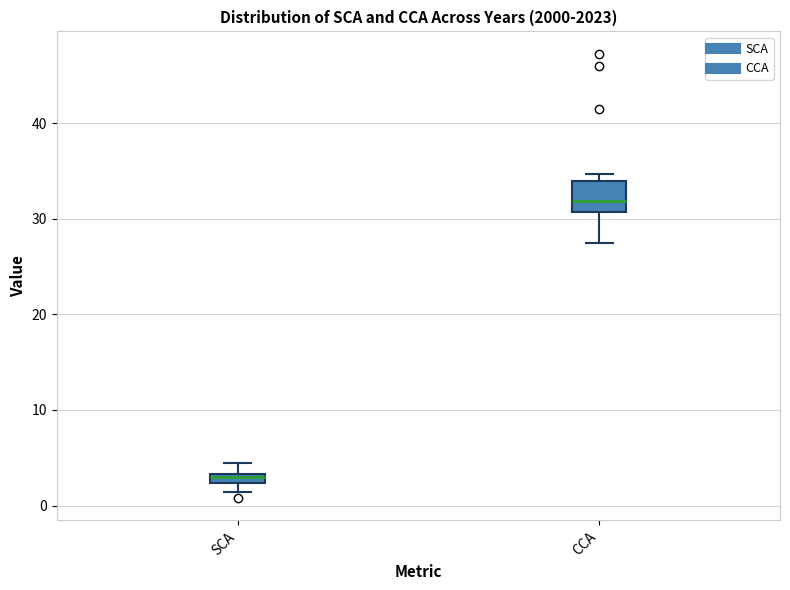

Which box's median line is the highest?

CCA